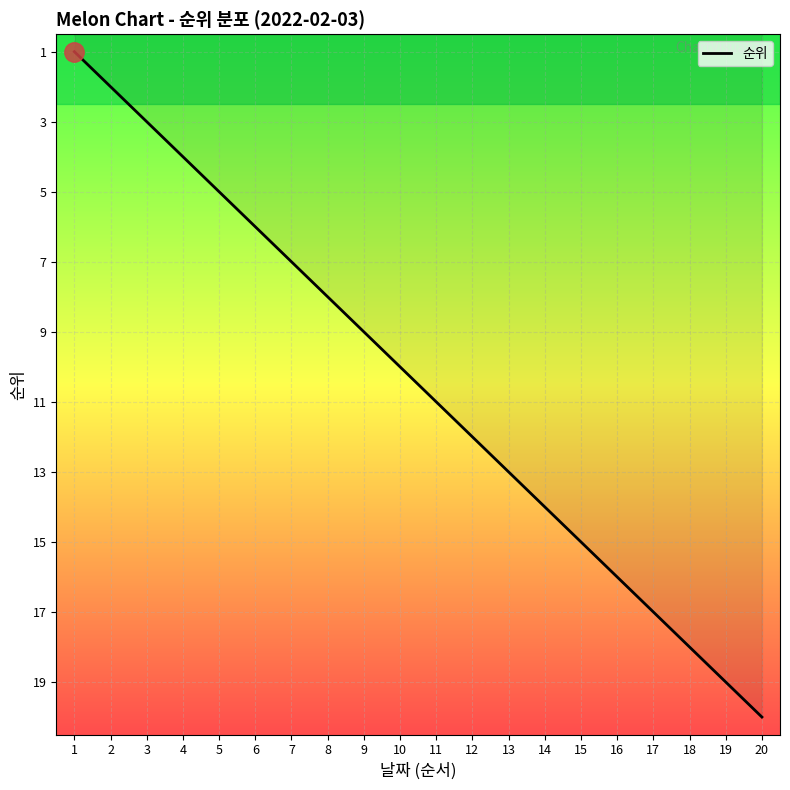

Rank the categories by value from highest to lowest.

20, 19, 18, 17, 16, 15, 14, 13, 12, 11, 10, 9, 8, 7, 6, 5, 4, 3, 2, 1